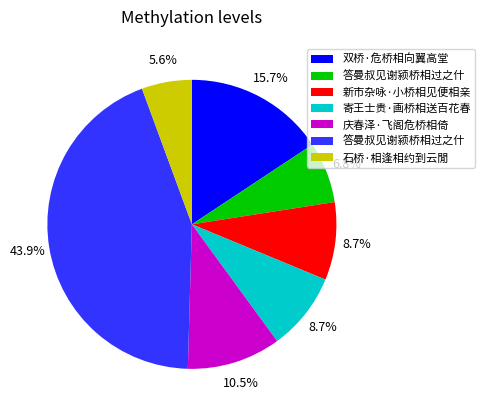

To the nearest percent, what is the average slice percentage?

14%